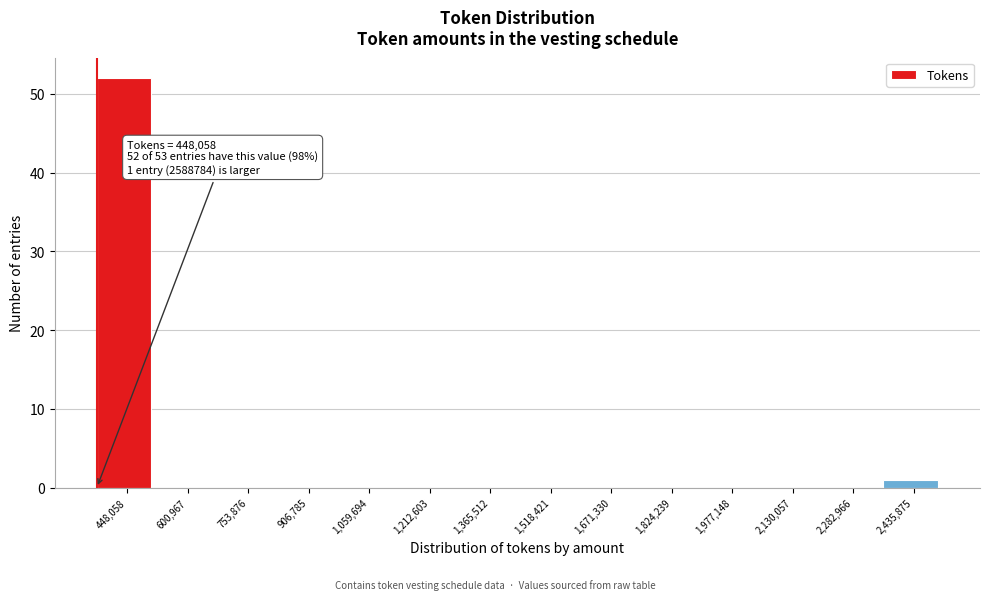

Reading left to right, transcribe all the data shown in this chart.

448,058=52	600,967=0	753,876=0	906,785=0	1,059,694=0	1,212,603=0	1,365,512=0	1,518,421=0	1,671,330=0	1,824,239=0	1,977,148=0	2,130,057=0	2,282,966=0	2,435,875=1